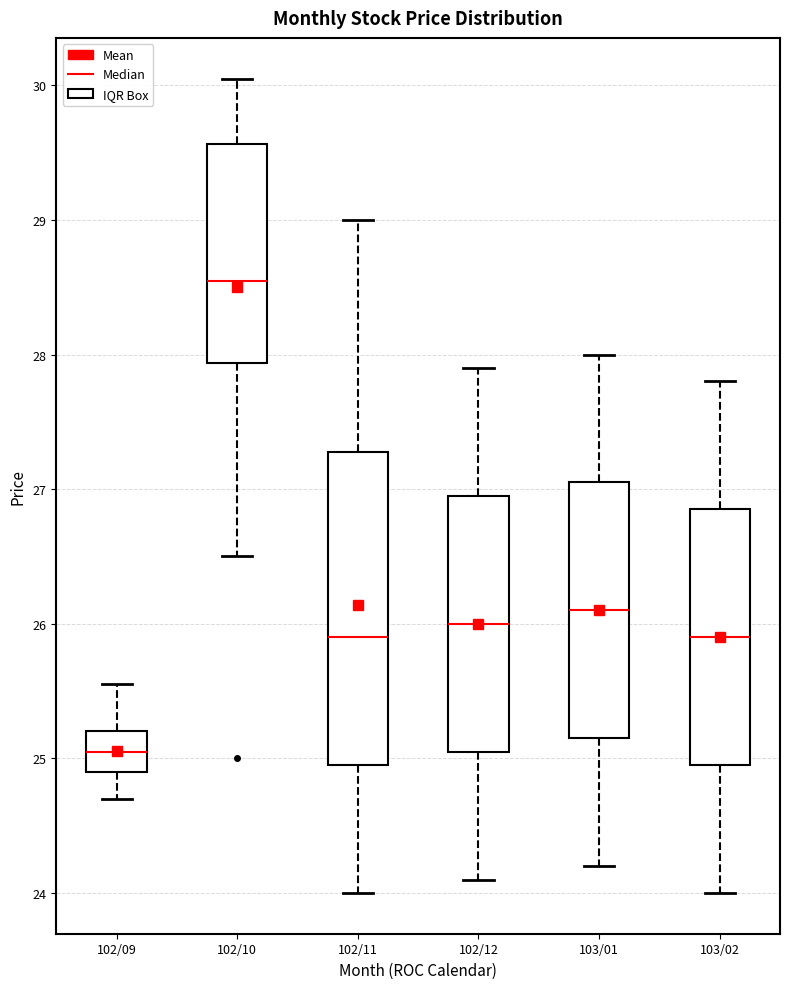

Reading left to right, read every box against the y-axis: the position of its median line, the range the box covers, and the ends of its whiskers. The values are not printed on the chart, so give them approximately, as read against the axis.

102/09: median 25.1, box 24.9 to 25.2, whiskers 24.7 to 25.6
102/10: median 28.6, box 27.9 to 29.6, whiskers 26.5 to 30.1
102/11: median 25.9, box 25.0 to 27.3, whiskers 24.0 to 29.0
102/12: median 26.0, box 25.1 to 27.0, whiskers 24.1 to 27.9
103/01: median 26.1, box 25.2 to 27.1, whiskers 24.2 to 28.0
103/02: median 25.9, box 25.0 to 26.9, whiskers 24.0 to 27.8